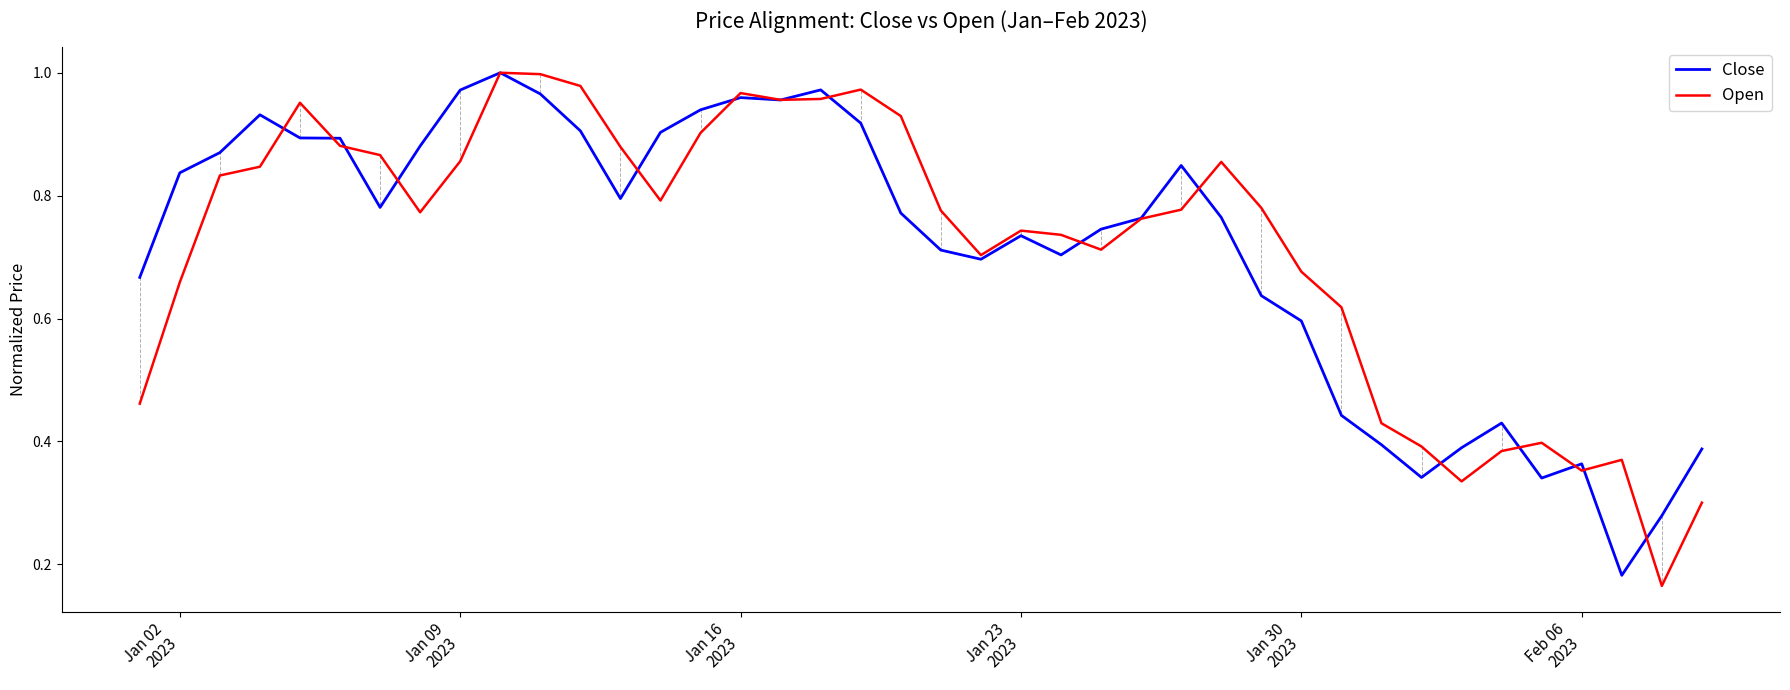

Which series has the largest range (max minus min)?

Open